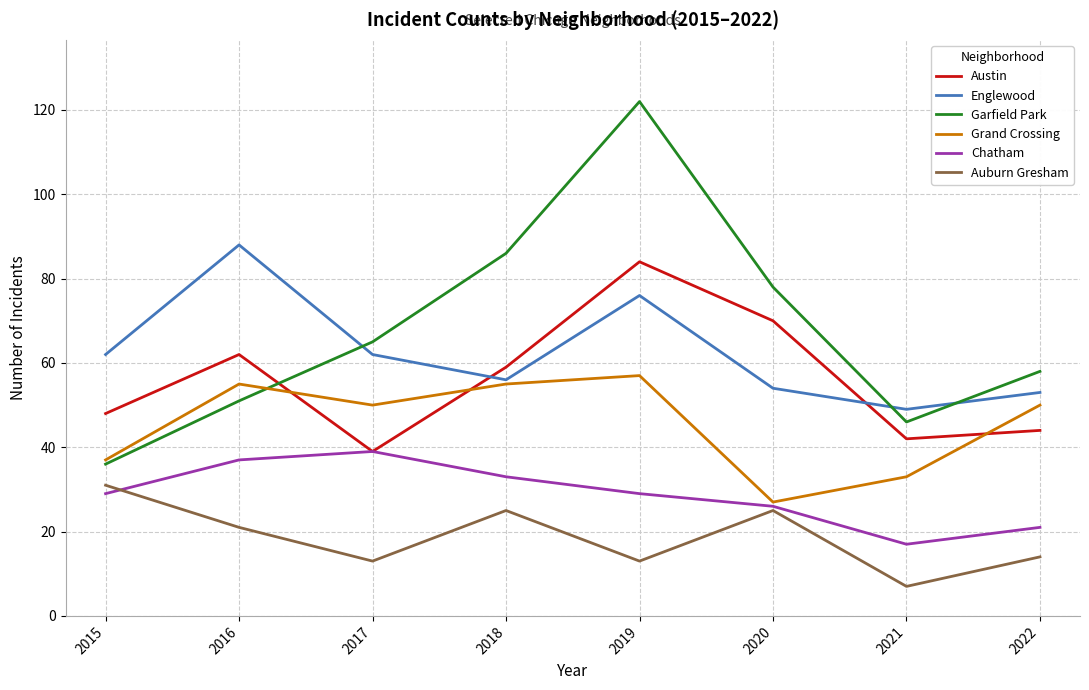

True or false: Auburn Gresham and Englewood cross at least once.

False